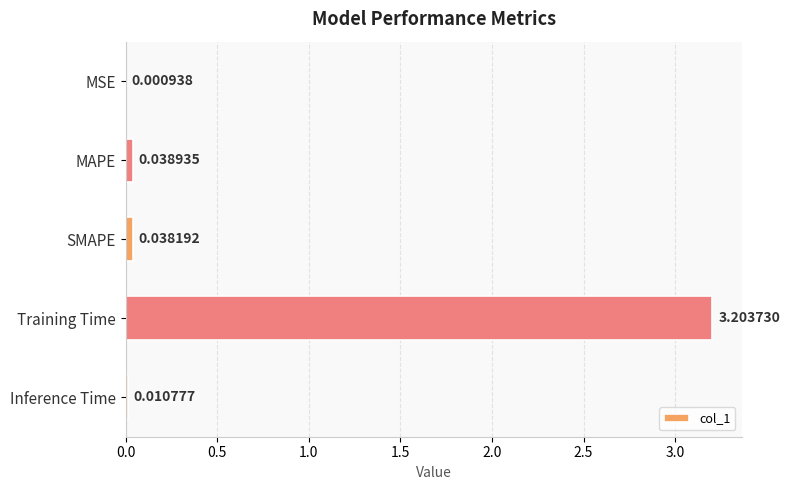

How many distinct data groups are displayed?

1